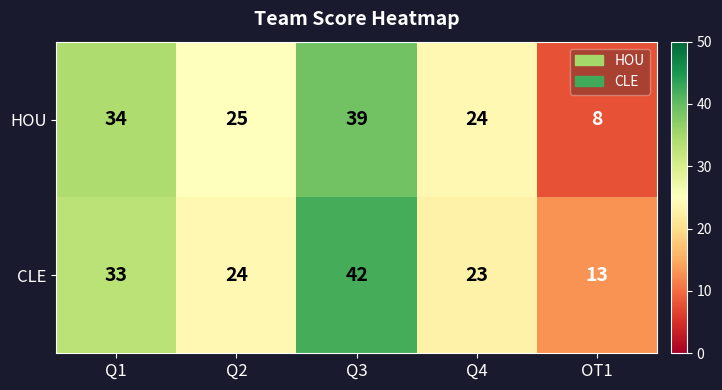

Count the number of data series in this chart.

2